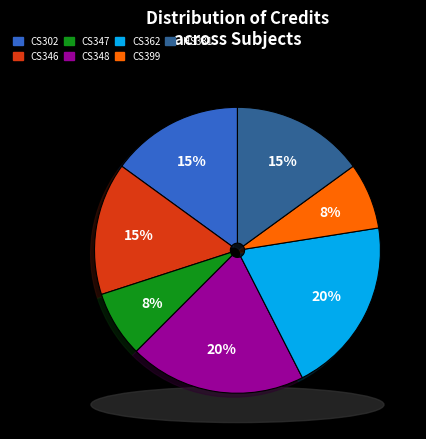

Does CS347 account for over 50% of the chart?

No